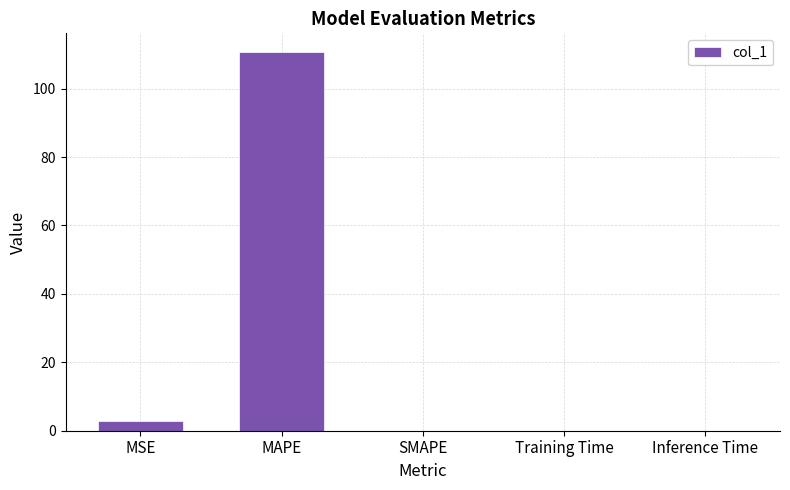

The value at SMAPE is -75.9. True or false?

False